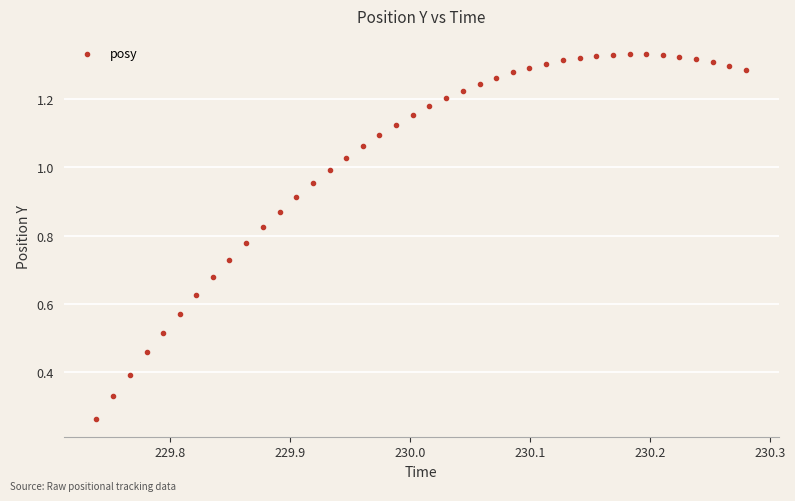

How many points are shown in the scatter plot?

40